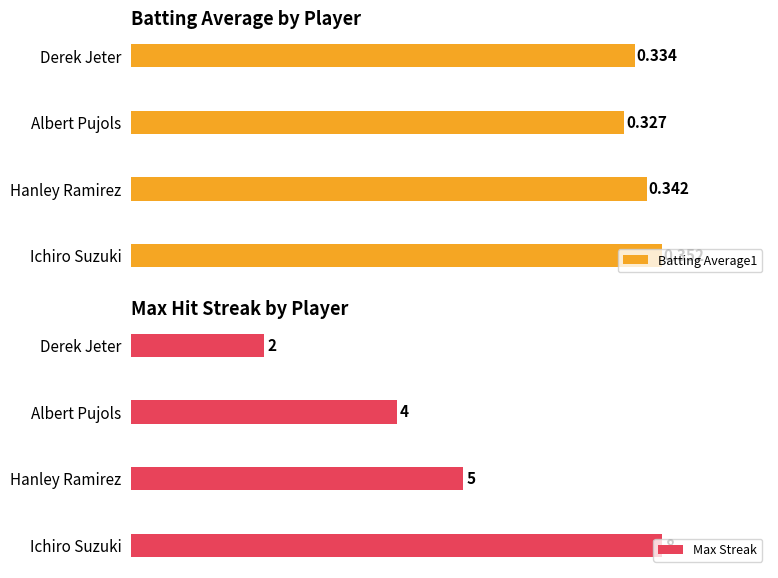

What is the greatest value displayed?

8.0